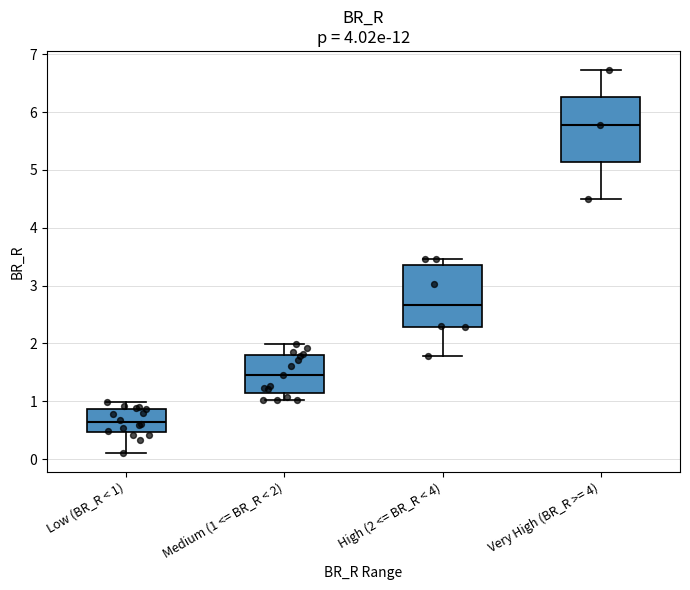

Where does the median line of the box for Very High (BR_R >= 4) sit on the y-axis? The values are not printed on the chart, so give them approximately, as read against the axis.

5.8